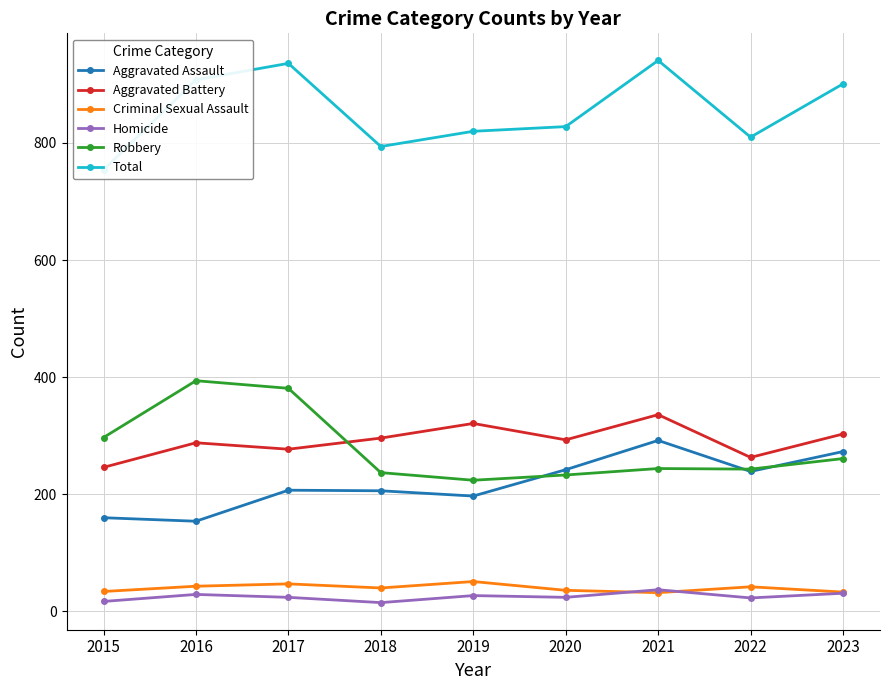

At which category does Homicide reach its first local valley?

2018